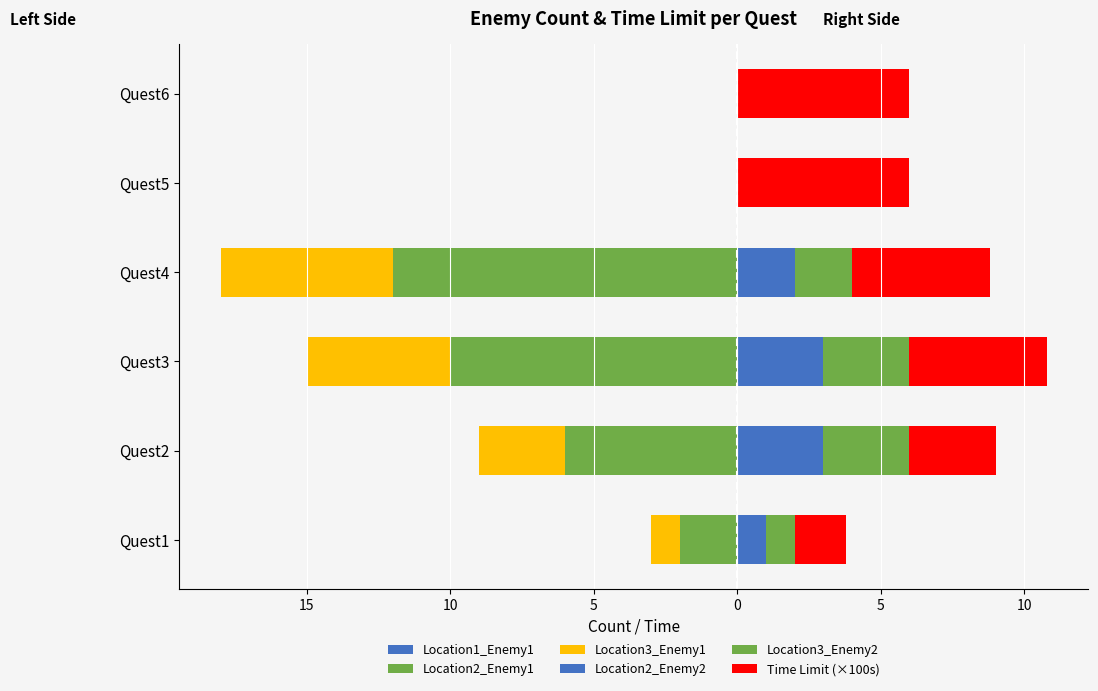

Does the chart contain any negative values?

Yes